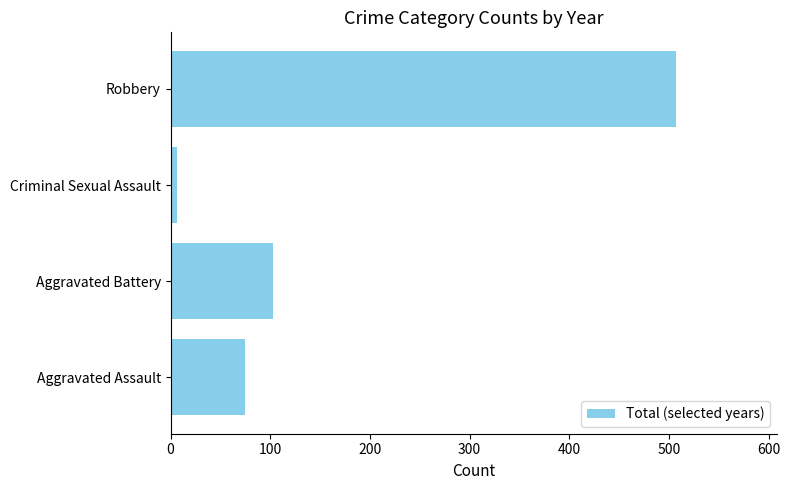

How many bars are there in total?

4